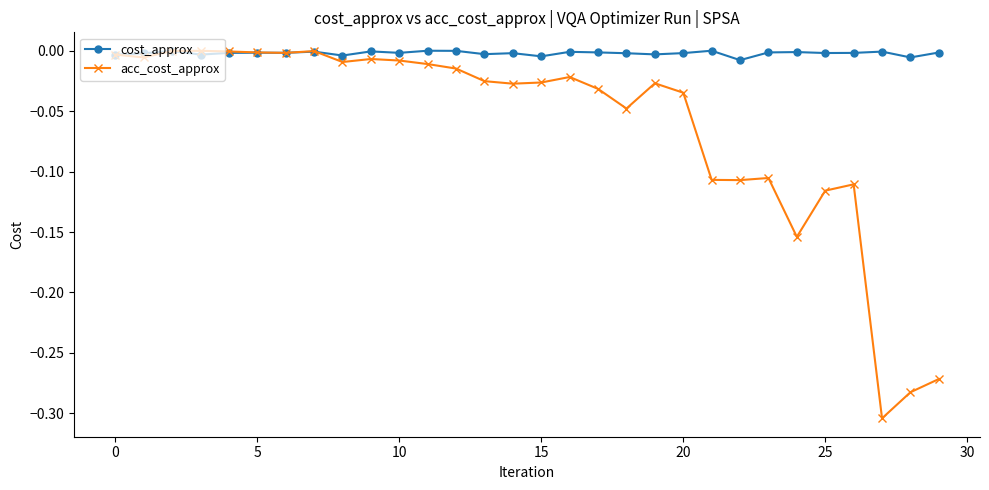

What is the difference between the second highest and second lowest values in the acc_cost_approx series?

0.3